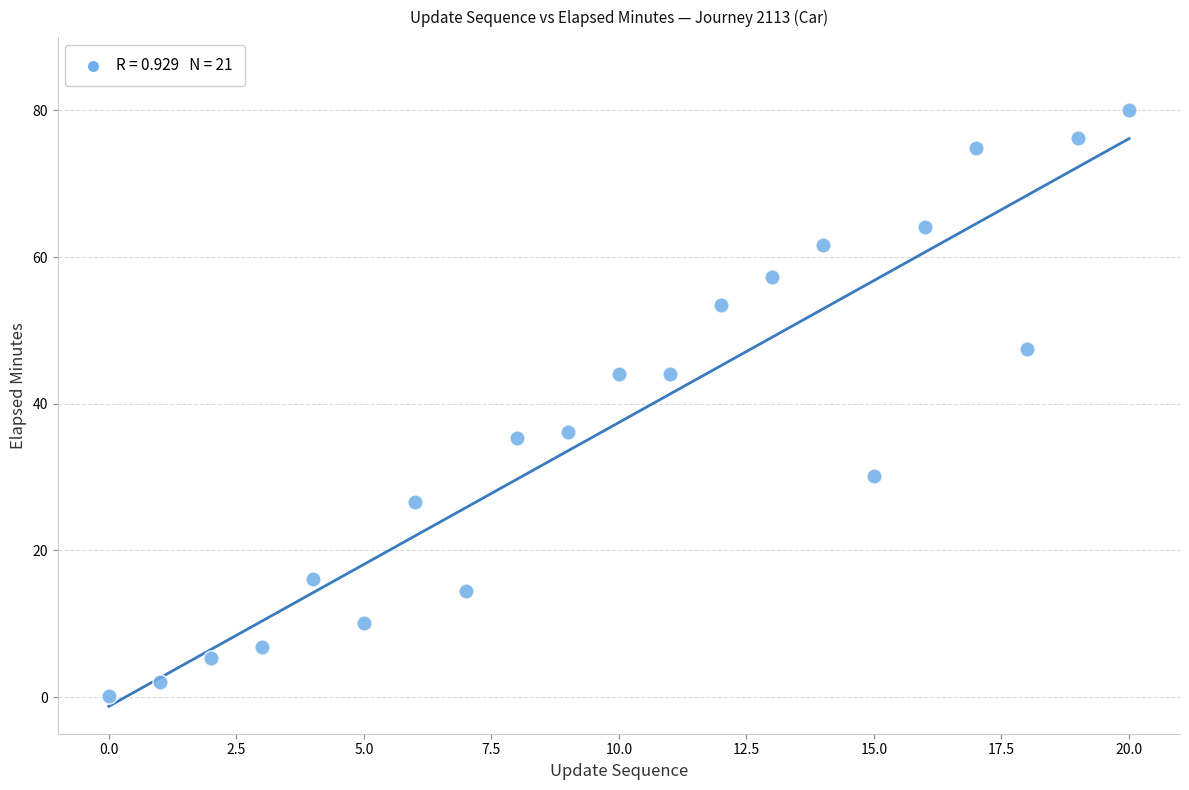

What is the range of Y values (max minus min)?

79.9